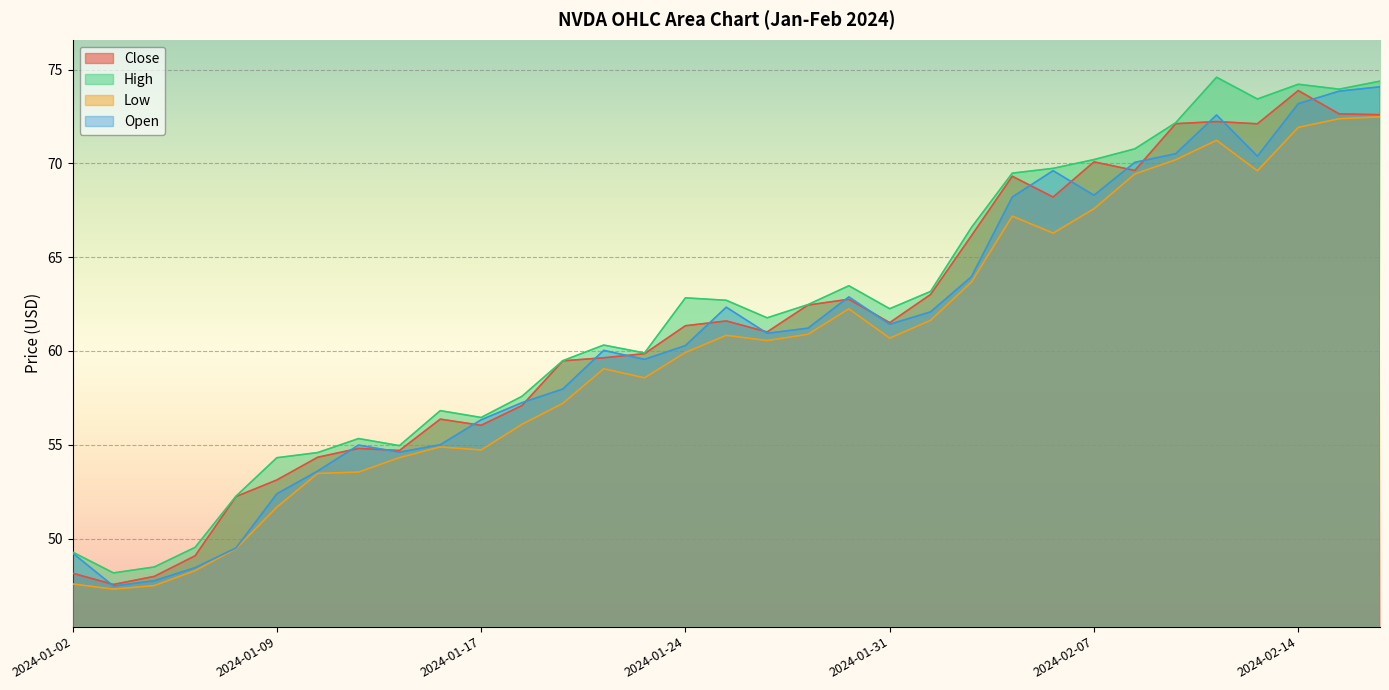

At which category is the sum across all series the highest?

2024-02-16